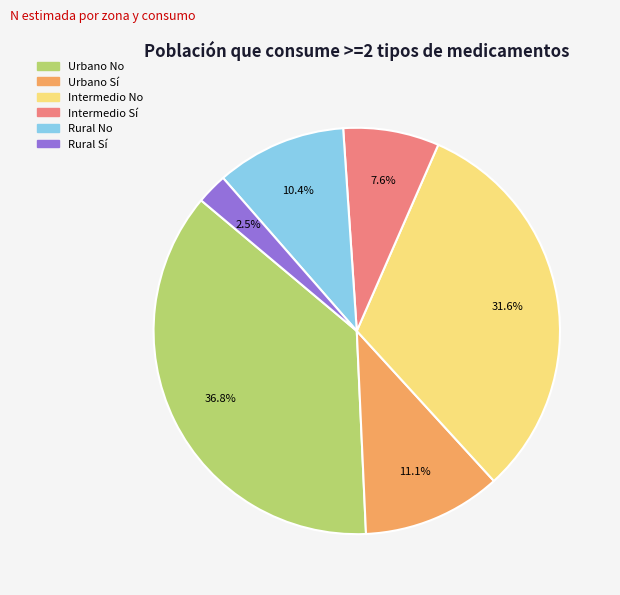

How many slices are in this pie chart?

6